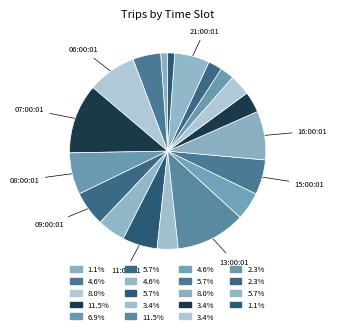

How many segments does this pie chart have?

19